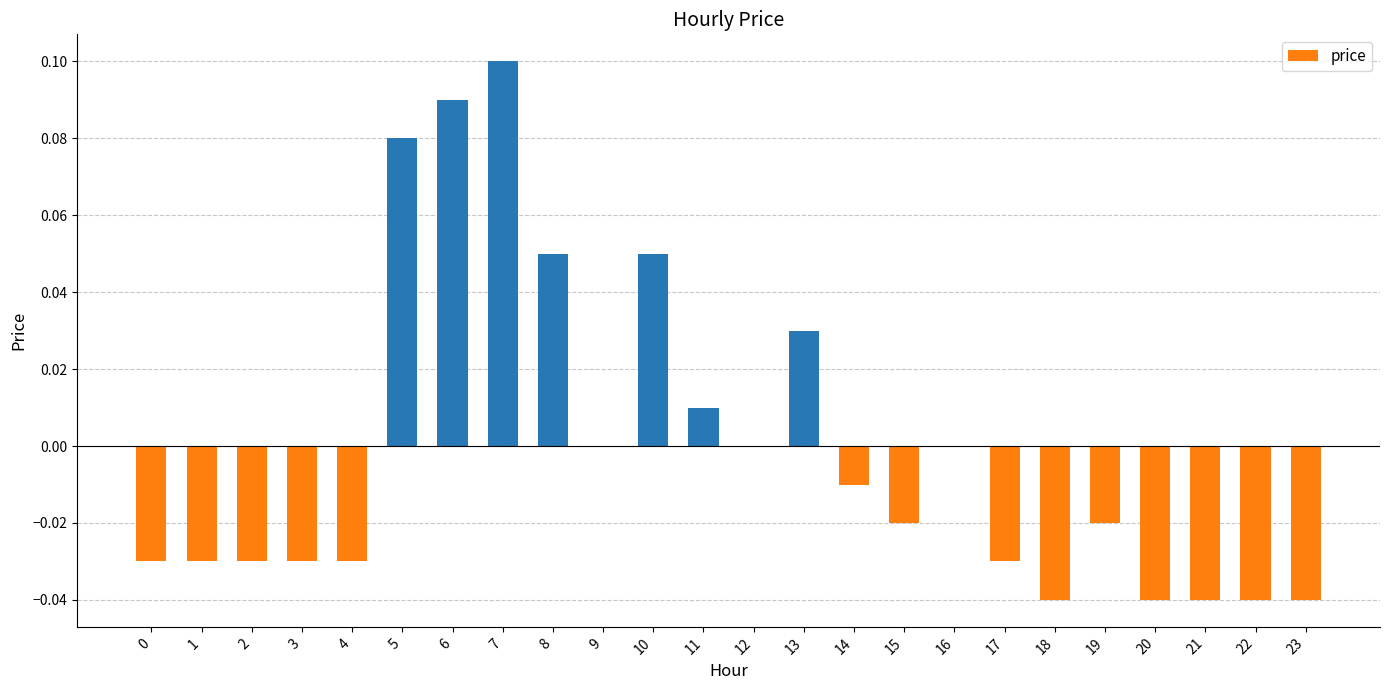

Which category has the highest value across all series?

7